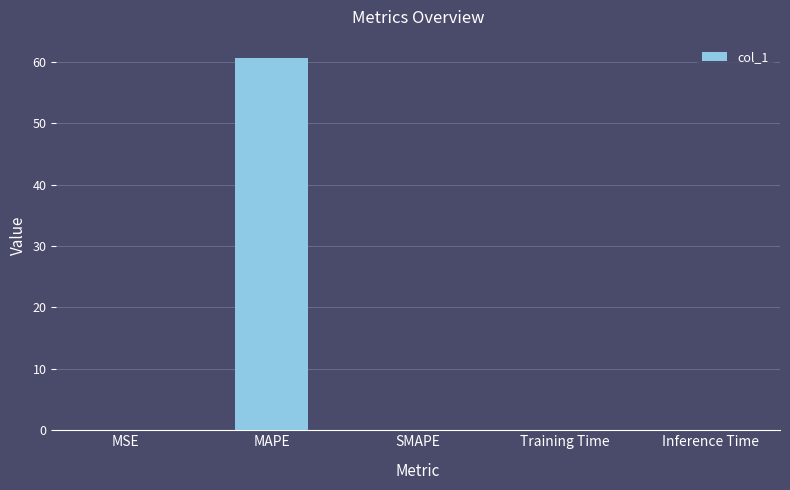

Is it true that the value at Training Time is 0.0?

True